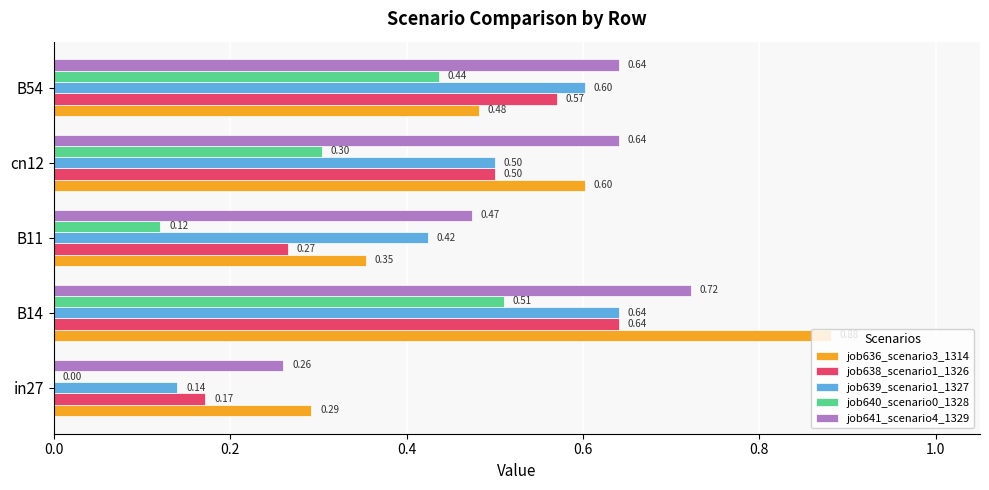

Between in27 and B11, which series saw the biggest shift?

job639_scenario1_1327